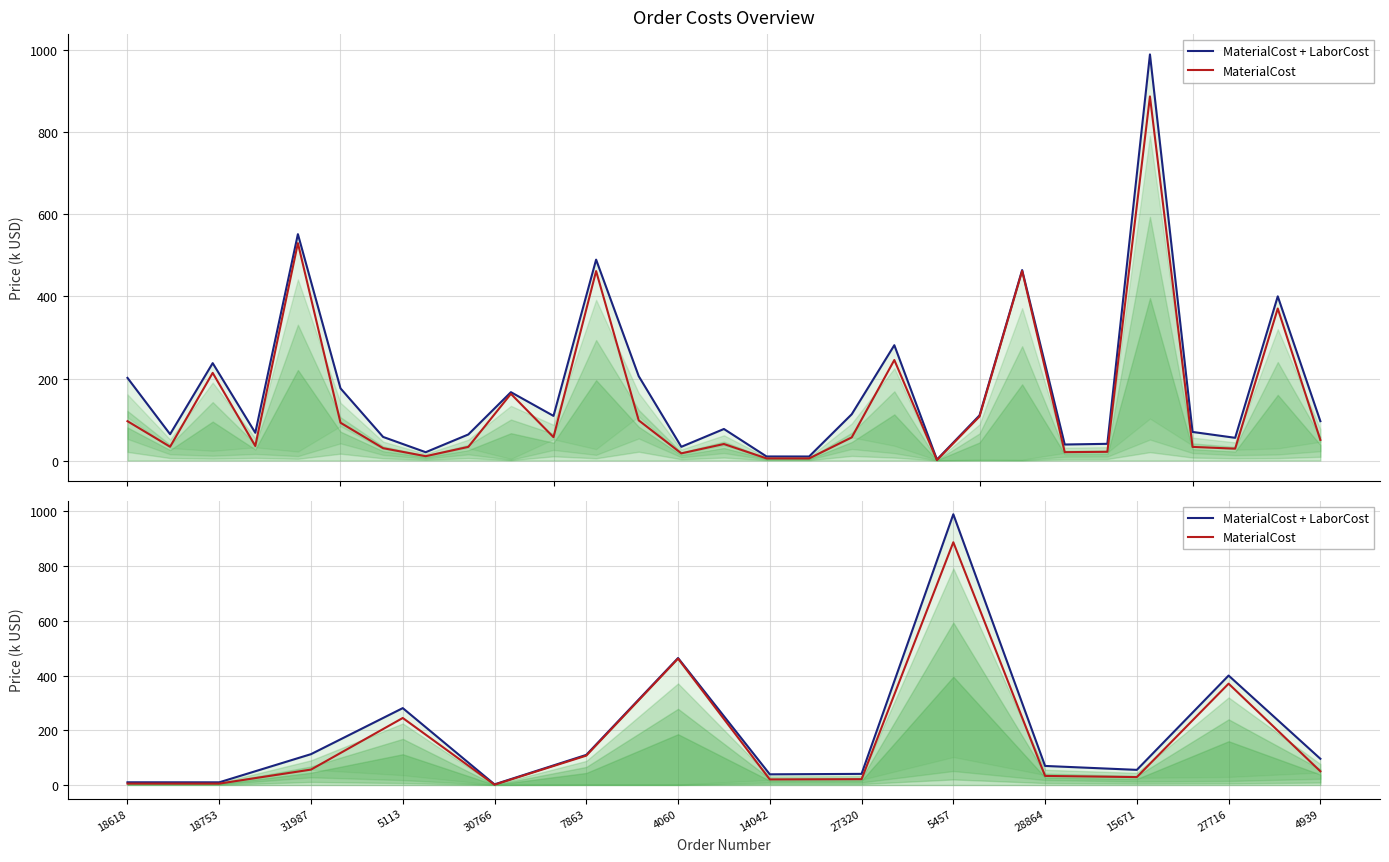

In MaterialCost + LaborCost, how many points are higher than both neighbors (excluding endpoints)?

4